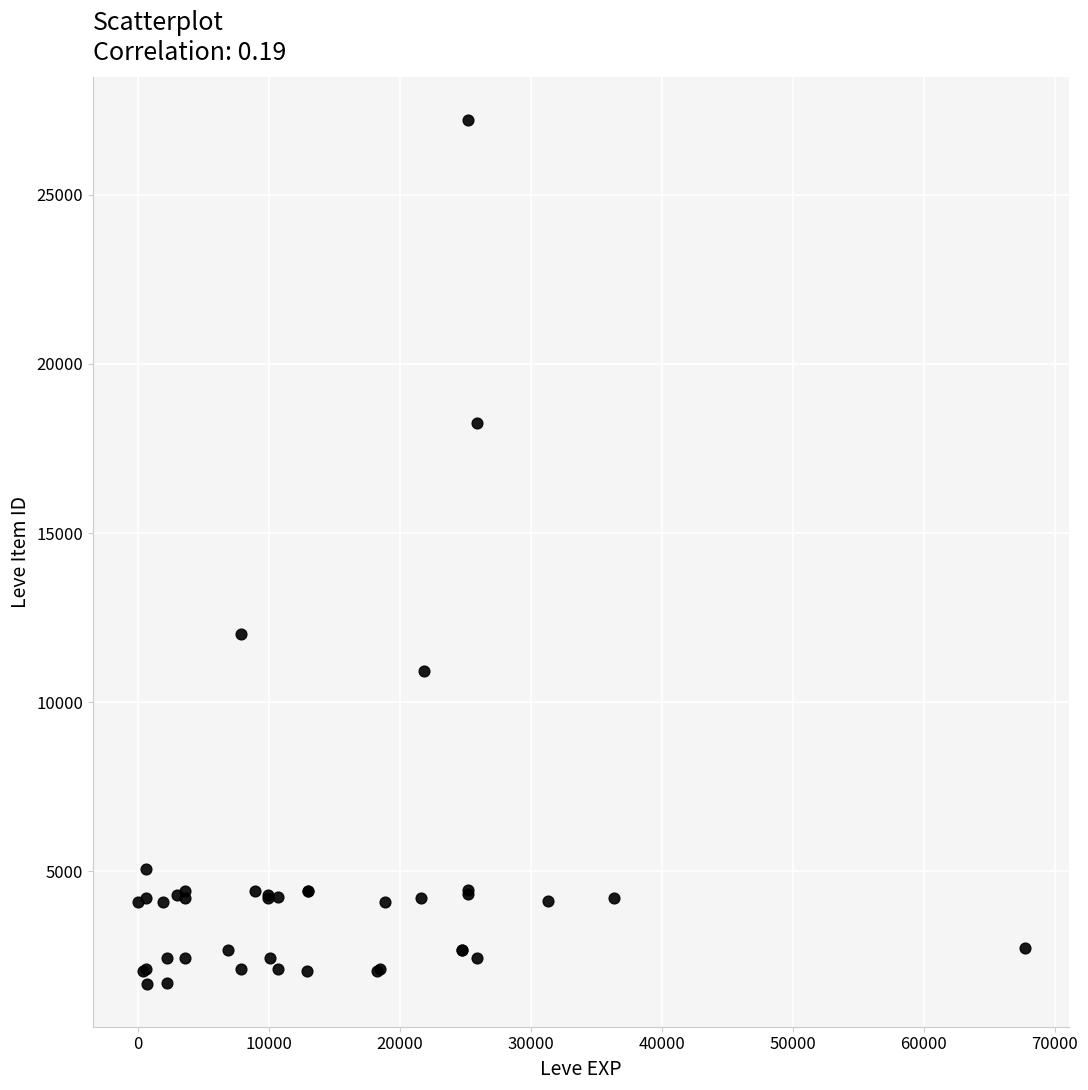

What Y value in the scatter plot is closest to 14448?

12018